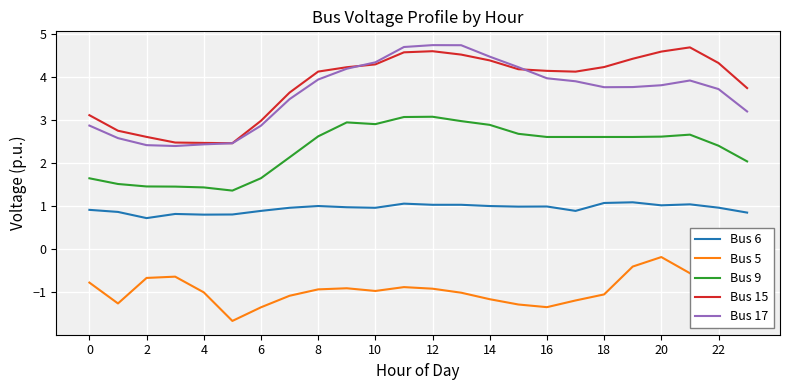

What is the highest value of the Bus 17 series?

4.8